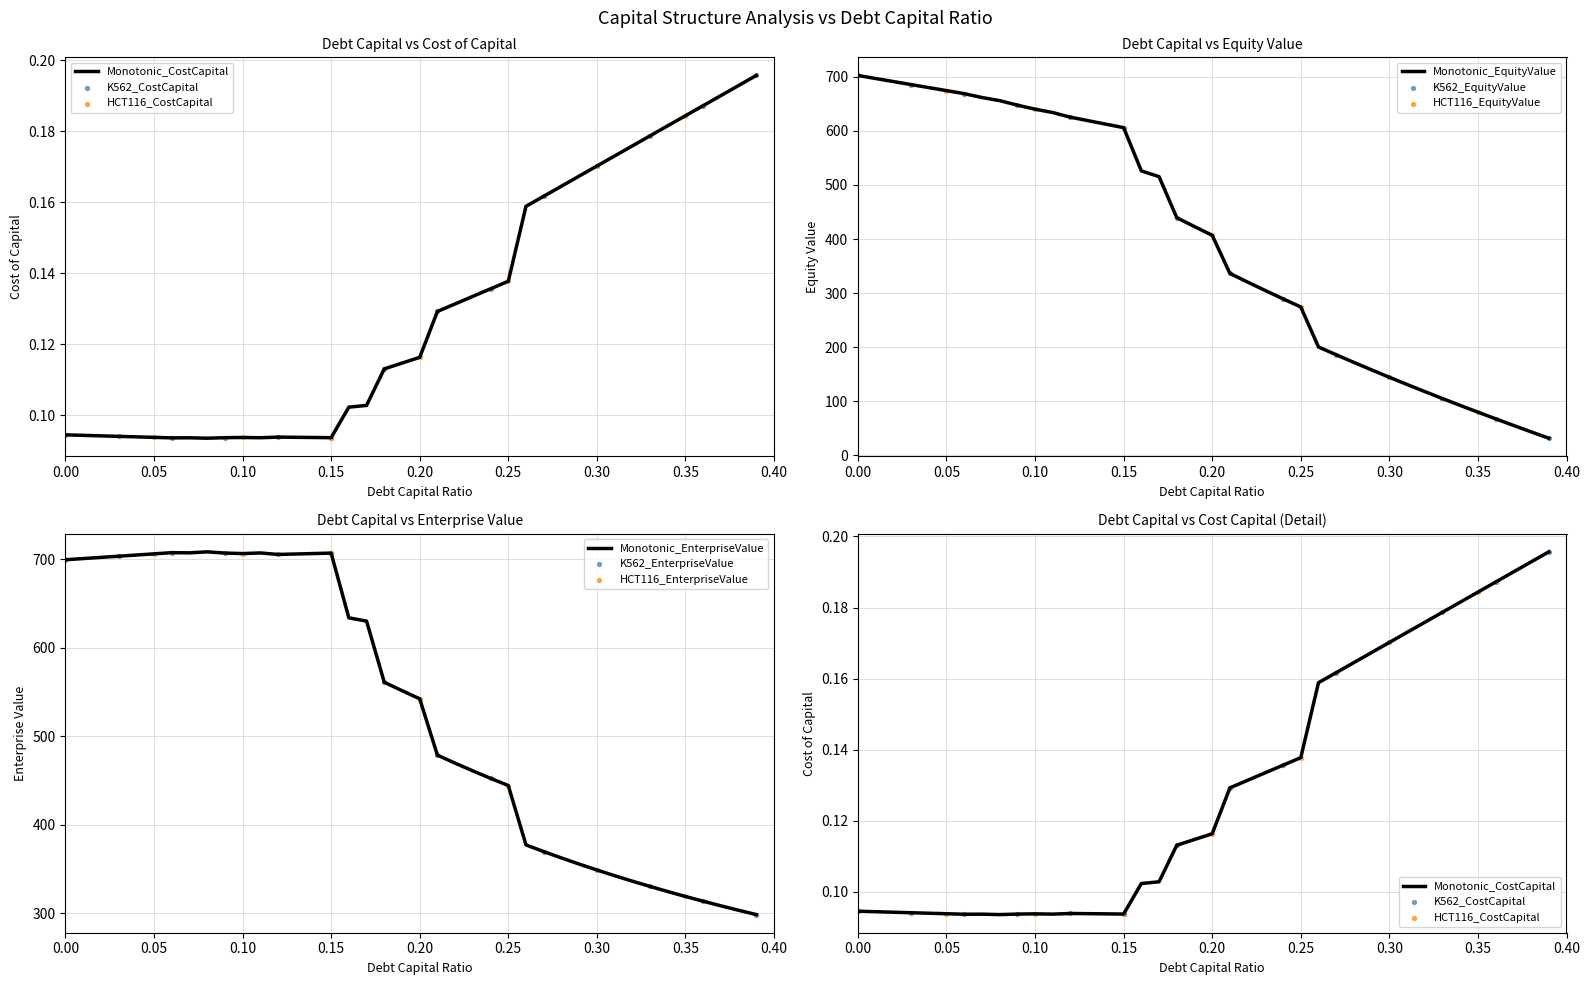

Is the value of cost_capital at 12 greater than the value of equity_value at 0.30?

No